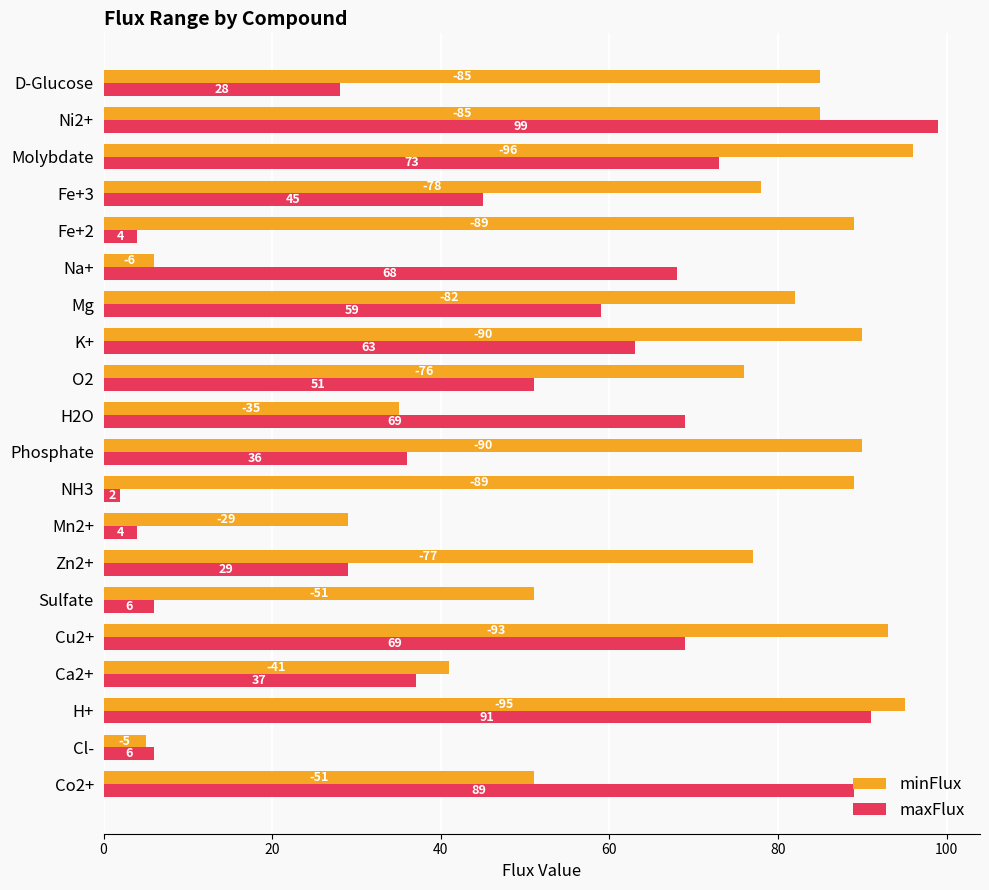

Which series changed the most between O2 and Fe+3?

maxFlux